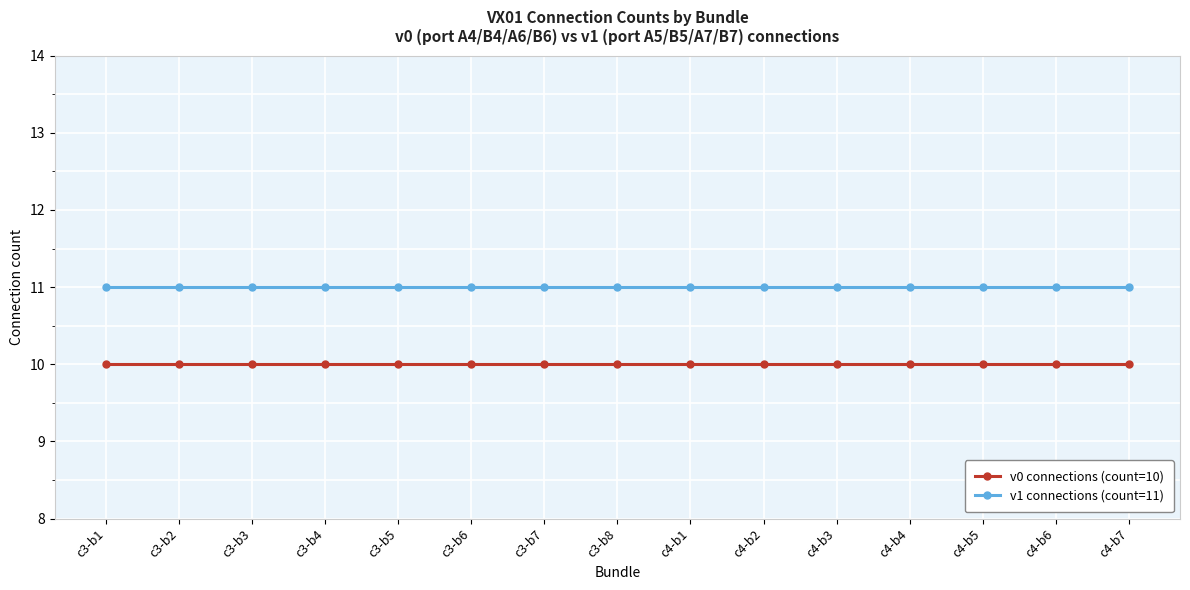

What are all the series names shown in the legend?

v0 connections (count=10), v1 connections (count=11)